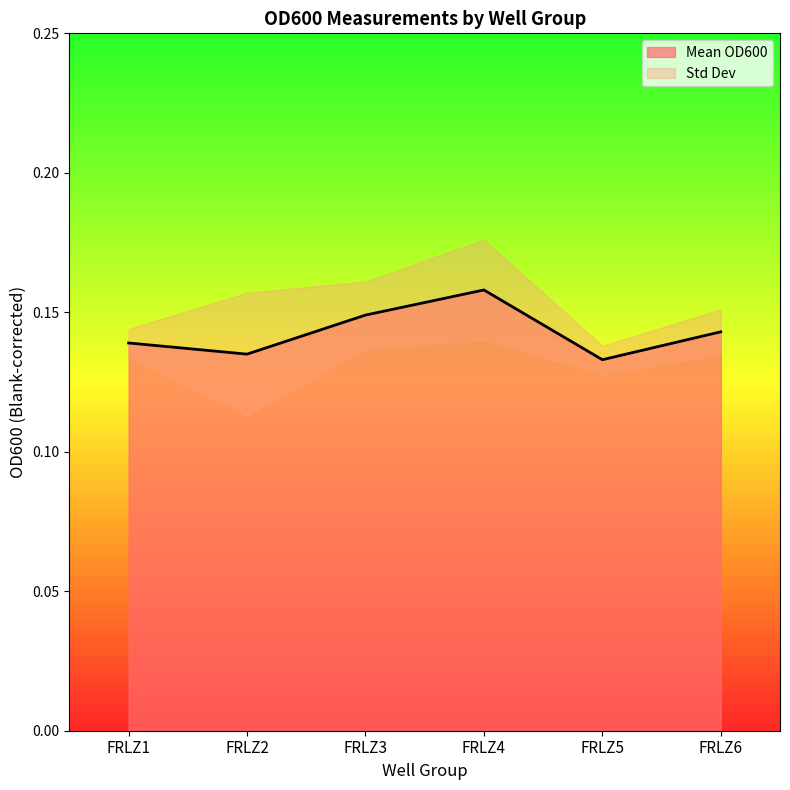

Count the values in the range 0 to 1.

6